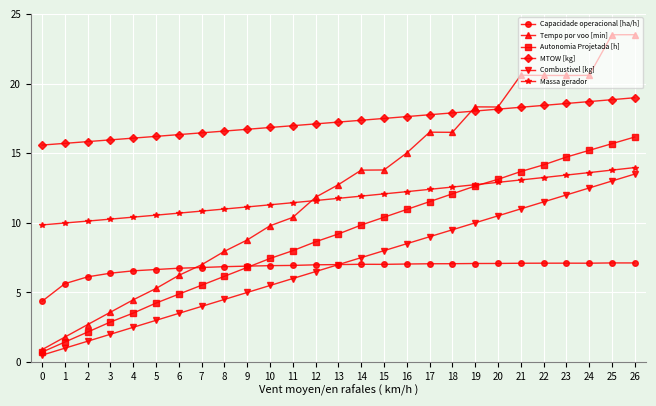

What is the value of the MTOW [kg] point at the 18th from the left?

17.8